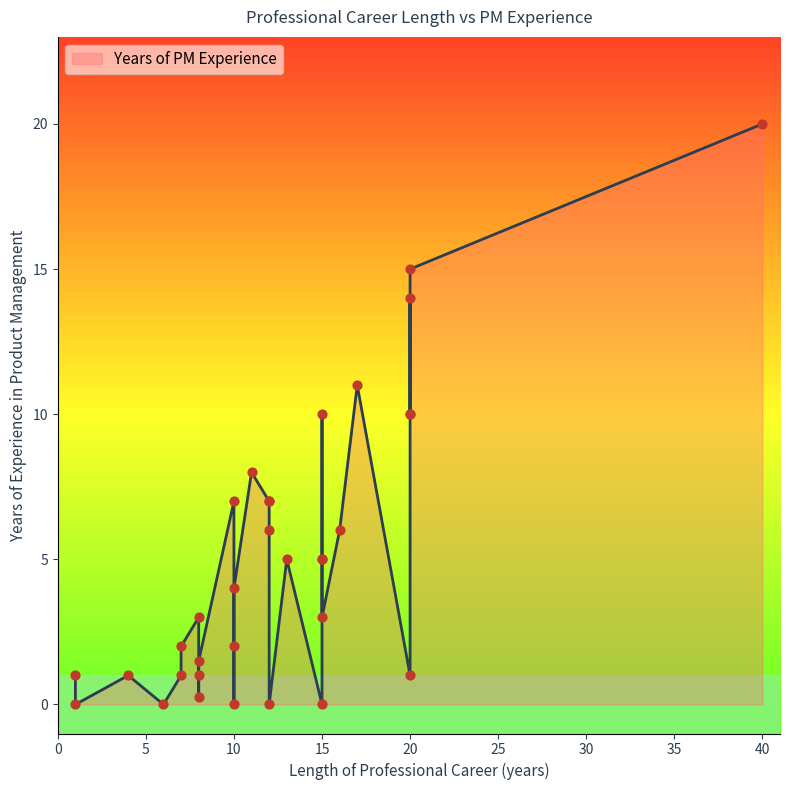

What is the ratio of the value at 15 to the value at 10?

0.7